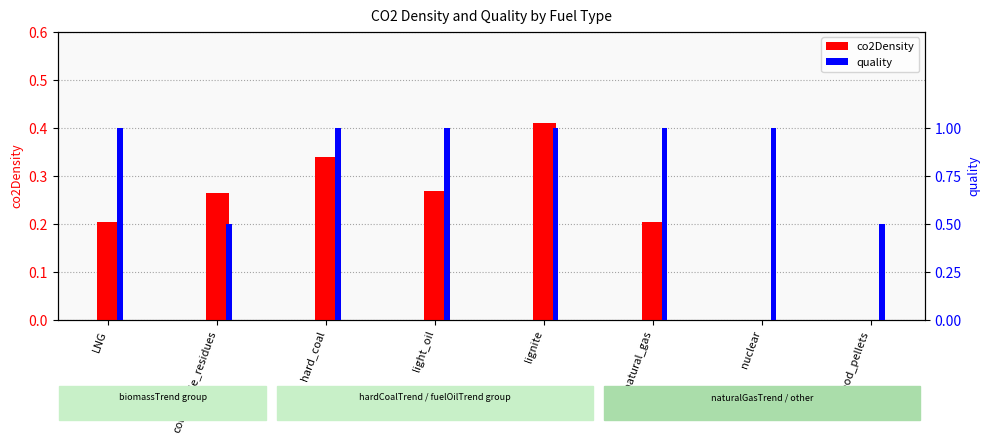

What is the value of the co2Density bar at the 3rd from the left?

0.3